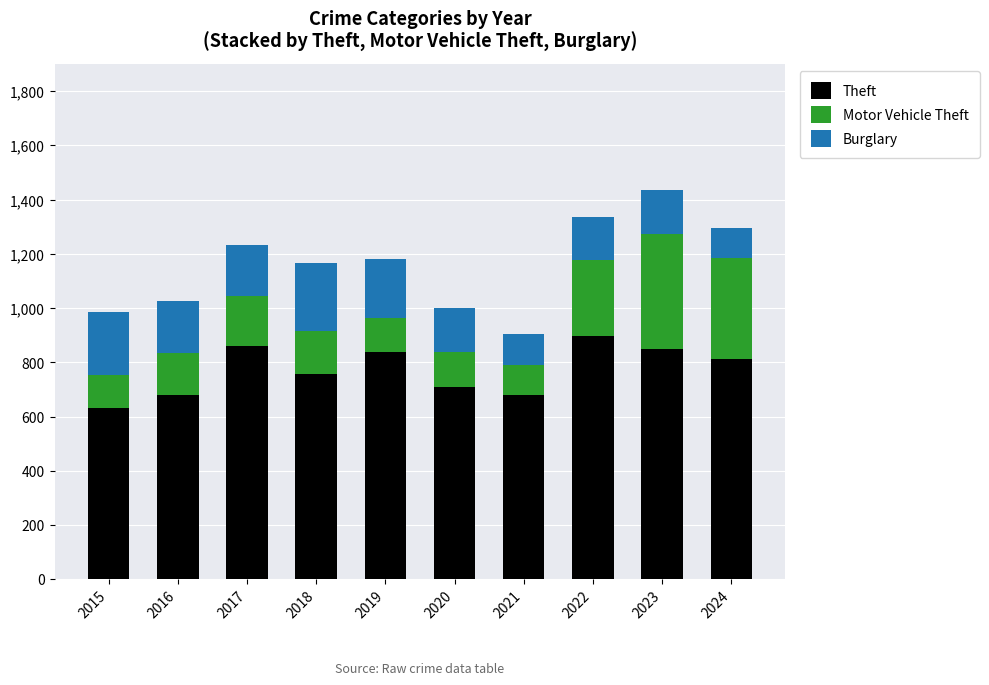

Are the bars grouped side by side (vs. stacked)?

No